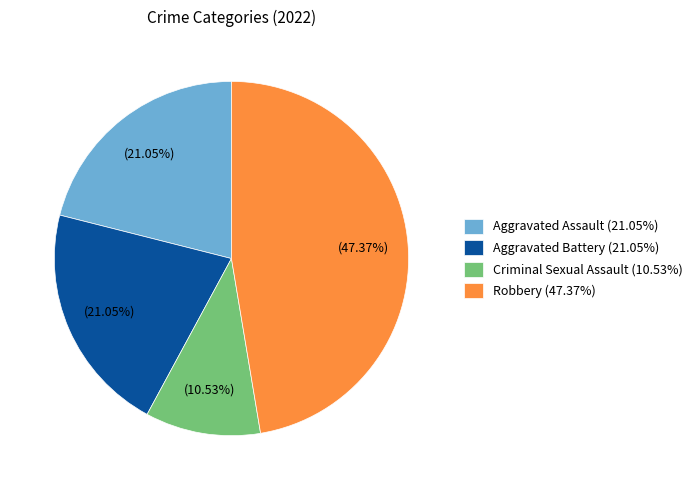

Between Criminal Sexual Assault (10.53%) and Robbery (47.37%), which is larger?

Robbery (47.37%)